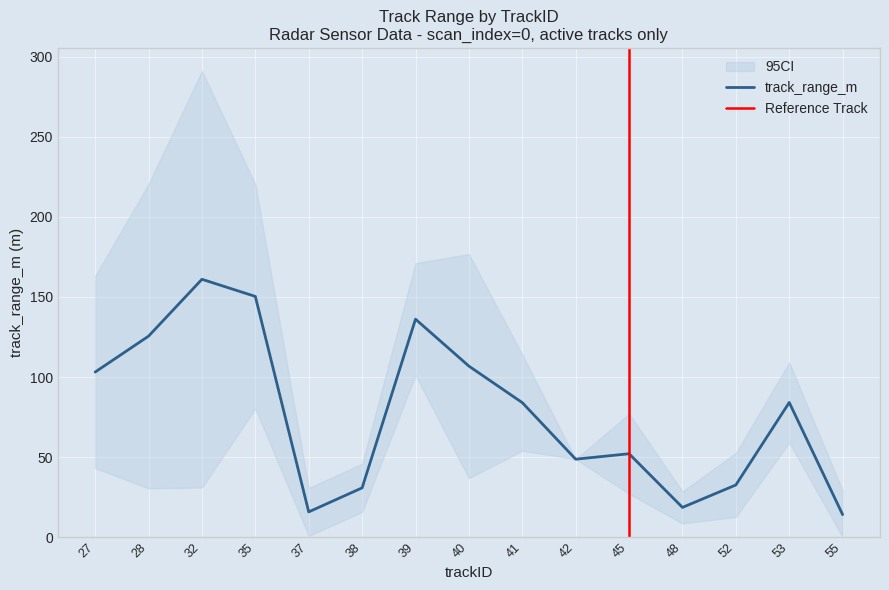

What is the maximum value for track_range_m?

161.0